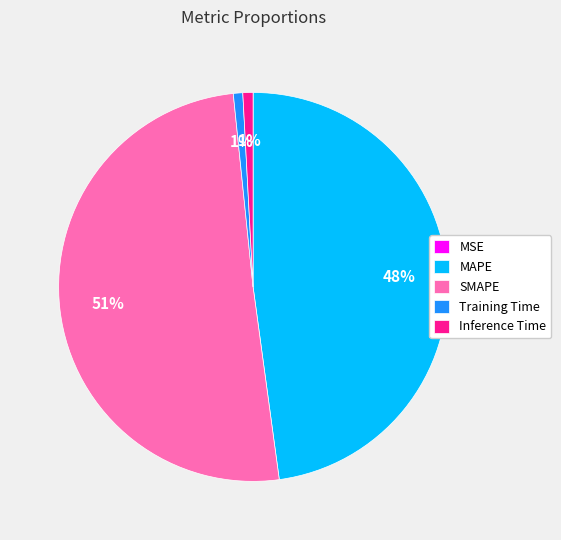

To the nearest percent, what percentage of the pie is Training Time?

1%